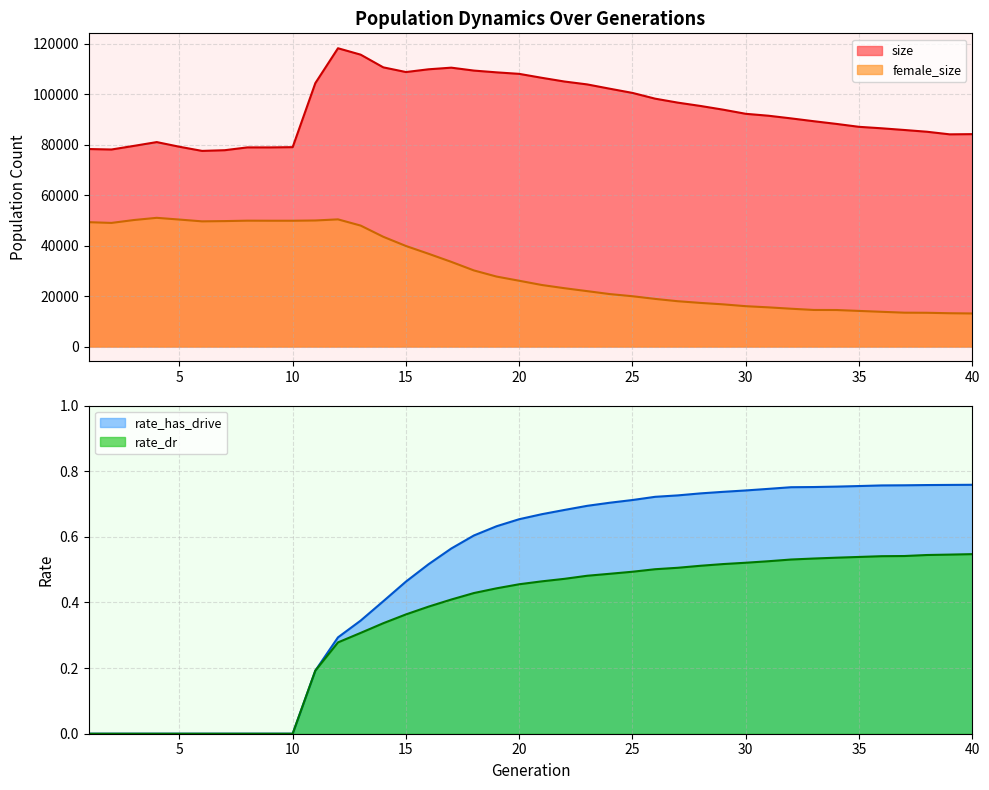

True or false: size has a value of 79539.0 at 3.

True